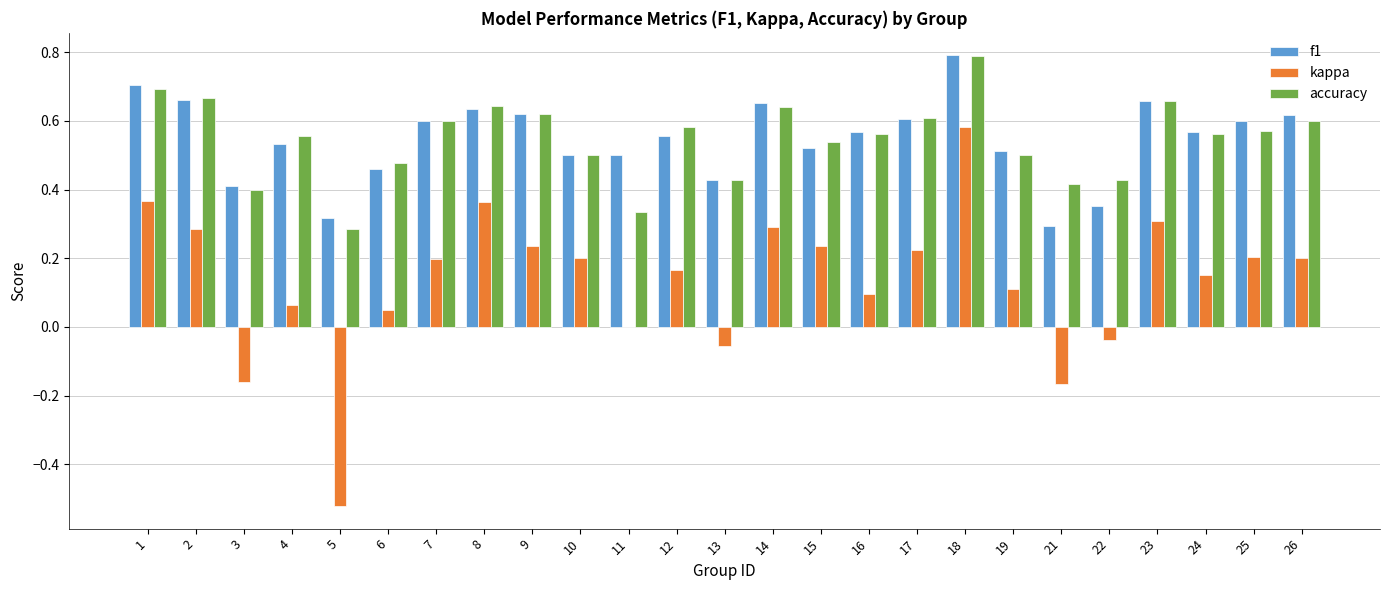

At which category is the sum across all series the highest?

18